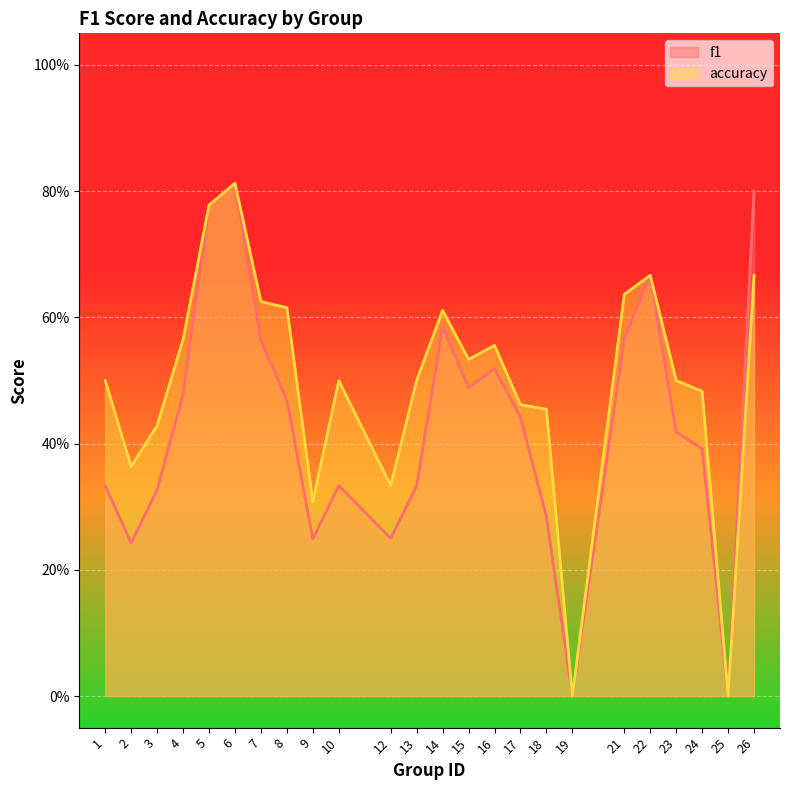

What are all the series names shown in the legend?

f1, accuracy